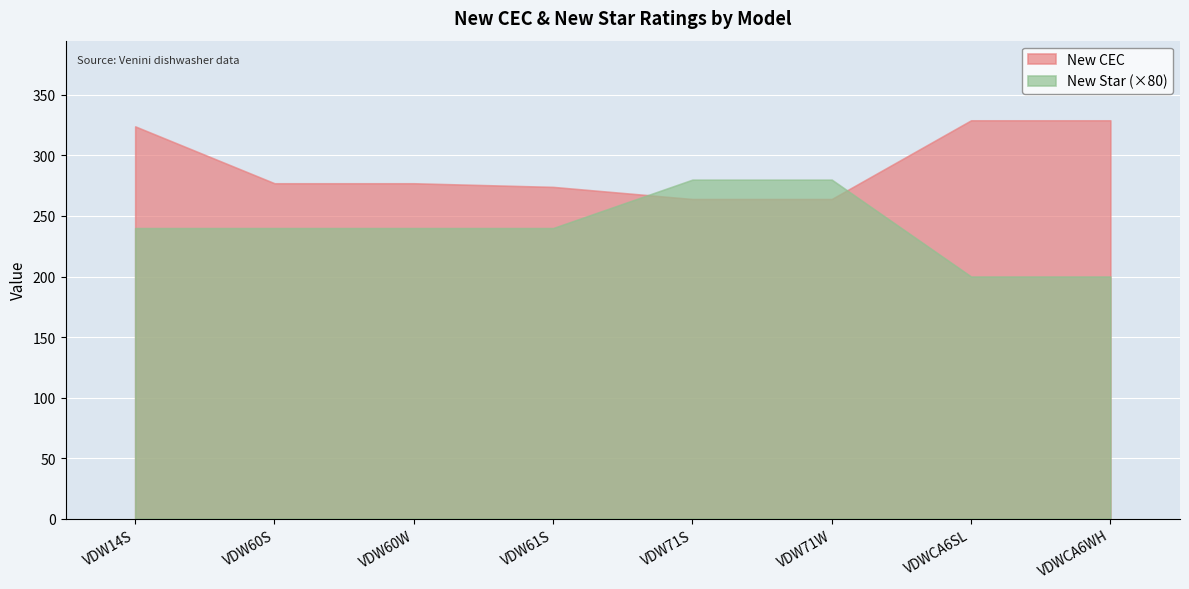

List the series in order of their overall mean, highest first.

New CEC, New Star (×80)